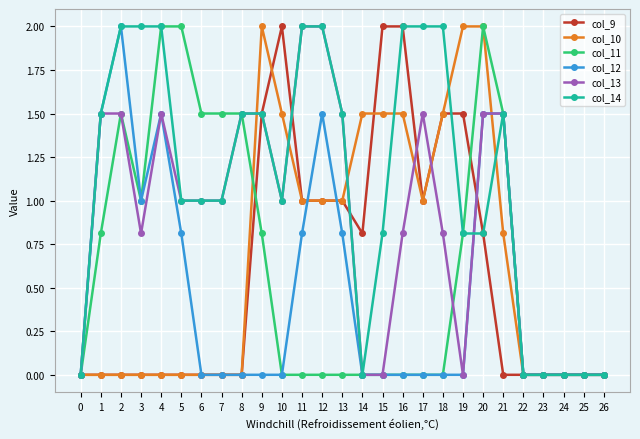

How many distinct data groups are displayed?

6